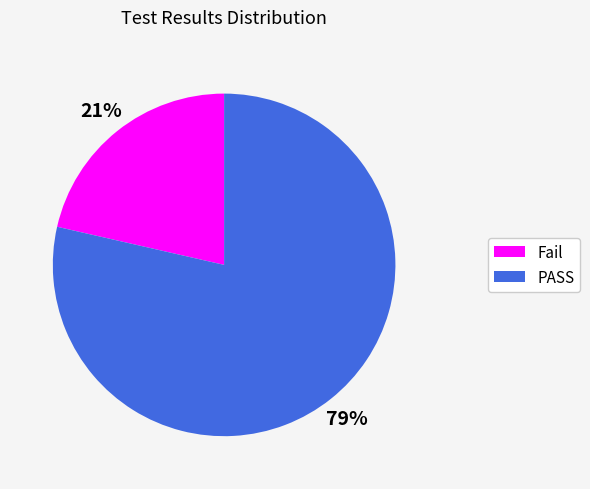

To the nearest percent, what is the combined percentage of Fail and PASS?

100%